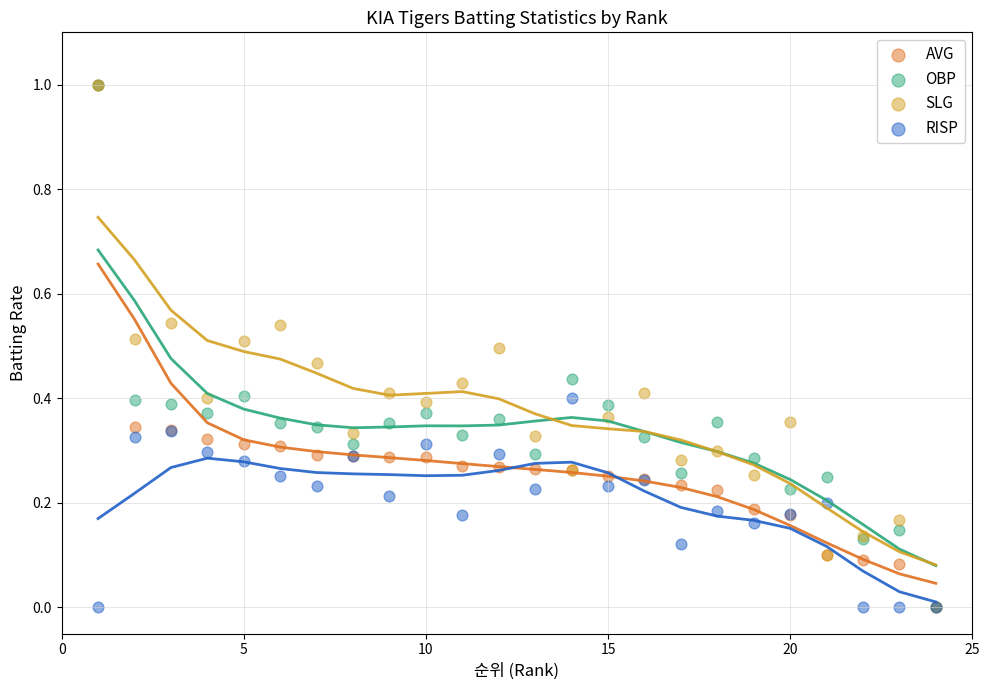

What are all the series names shown in the legend?

AVG, OBP, SLG, RISP